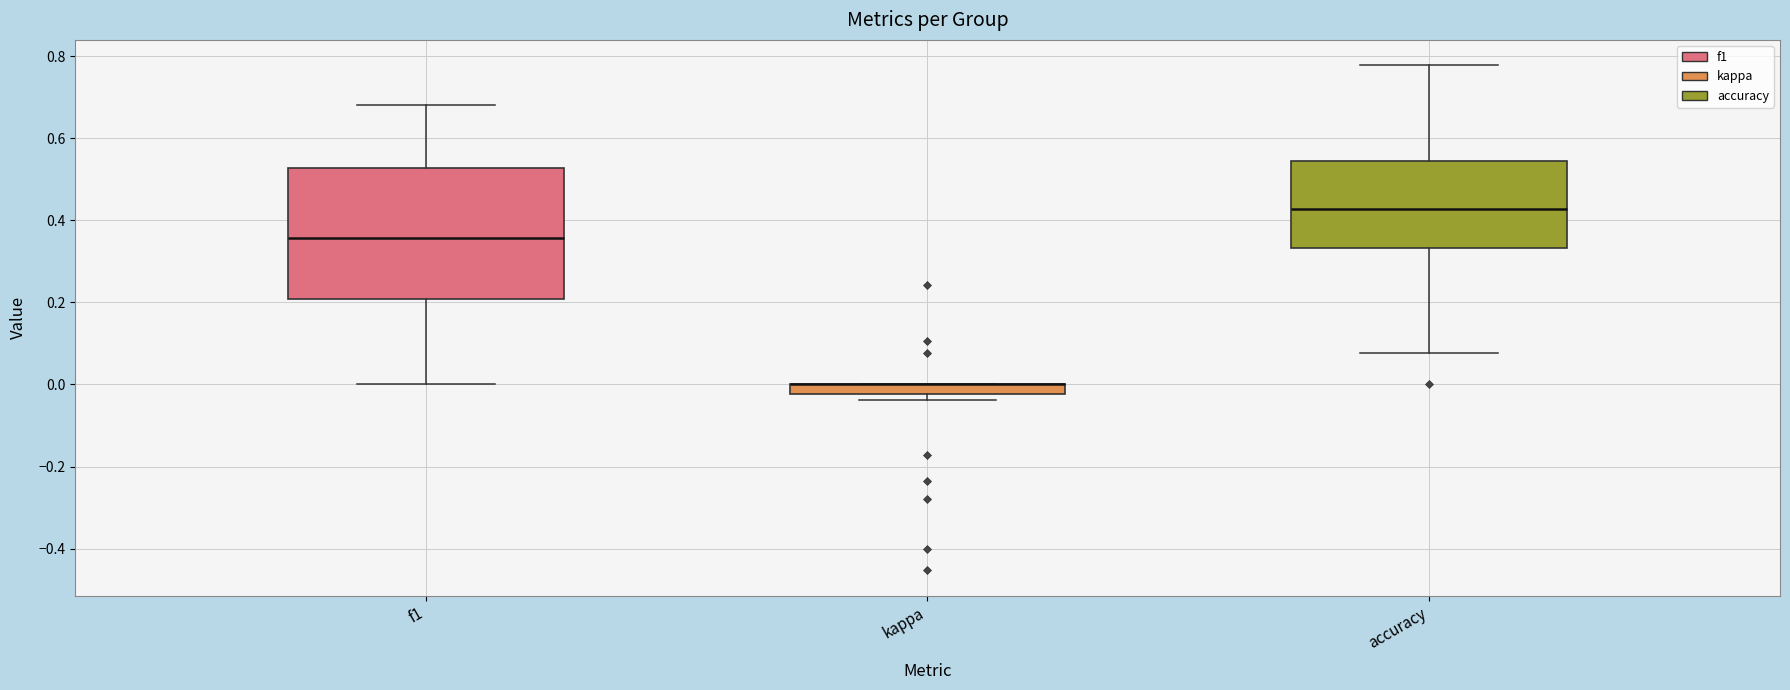

Where is the upper edge of the box for f1 on the y-axis? The values are not printed on the chart, so give them approximately, as read against the axis.

0.52